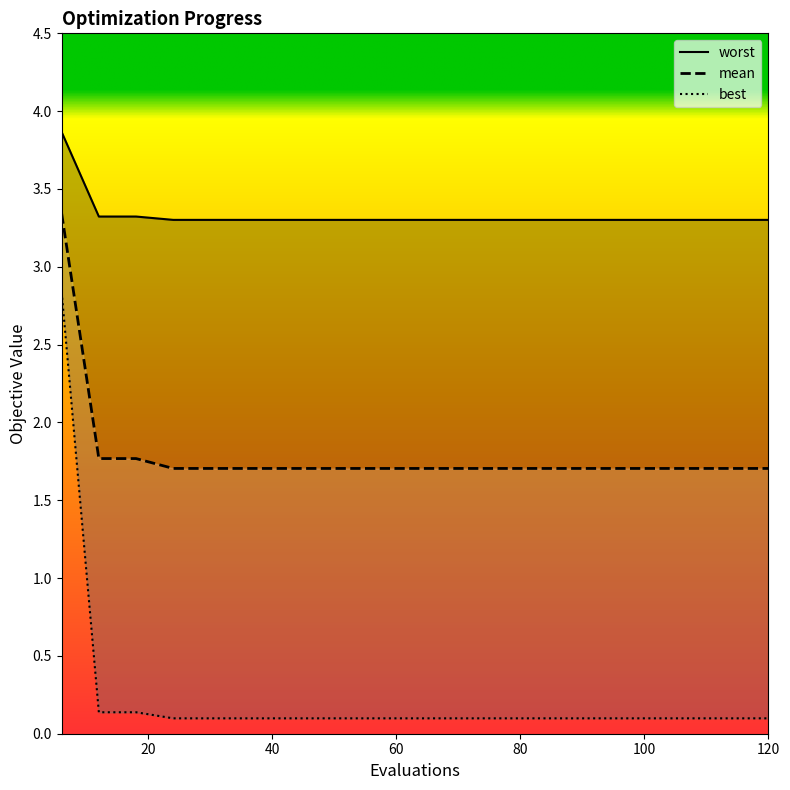

What are all the series names shown in the legend?

mean, best, worst